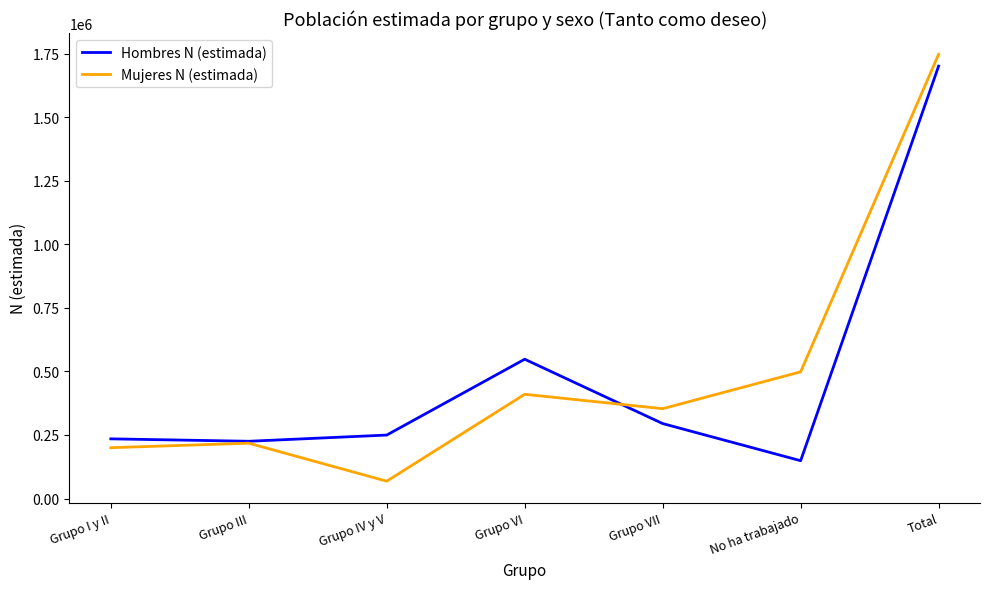

True or false: Mujeres N (estimada) has a value of 116738 at Grupo I y II.

False